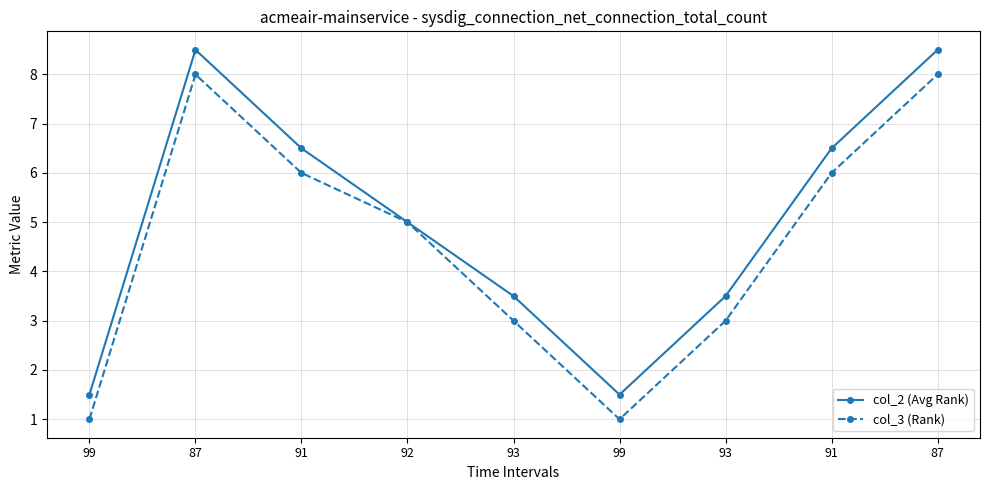

Reading right to left, what are all the values shown in this chart?

col_2 (Avg Rank): 87=8.5	91=6.5	93=3.5	99=1.5	93=3.5	92=5.0	91=6.5	87=8.5	99=1.5
col_3 (Rank): 87=8.0	91=6.0	93=3.0	99=1.0	93=3.0	92=5.0	91=6.0	87=8.0	99=1.0